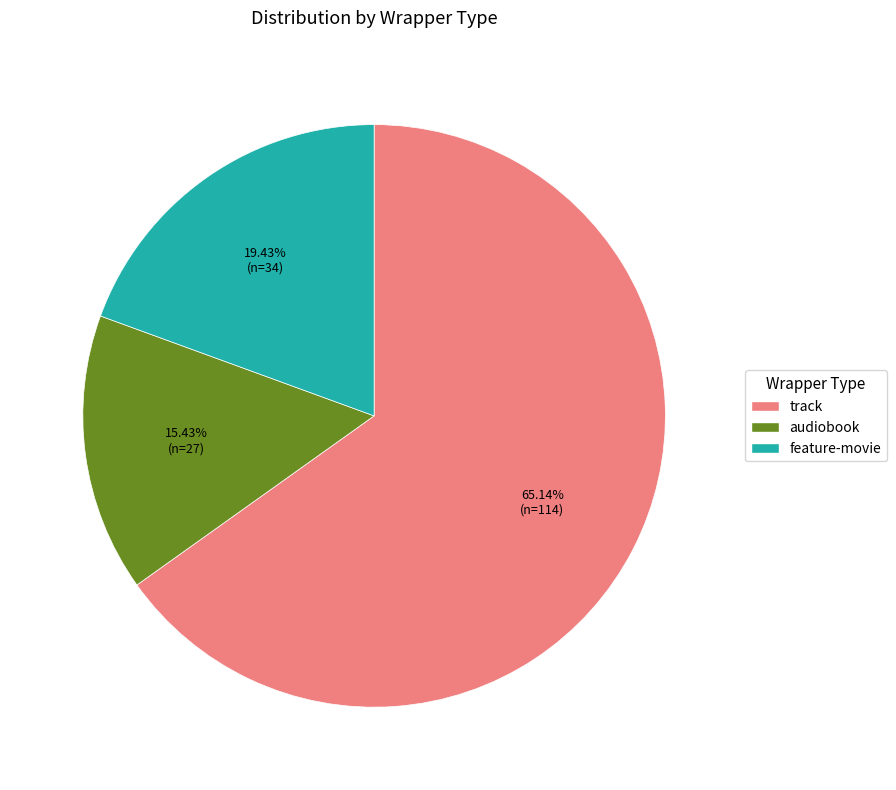

Rank the categories by value from lowest to highest.

audiobook, feature-movie, track